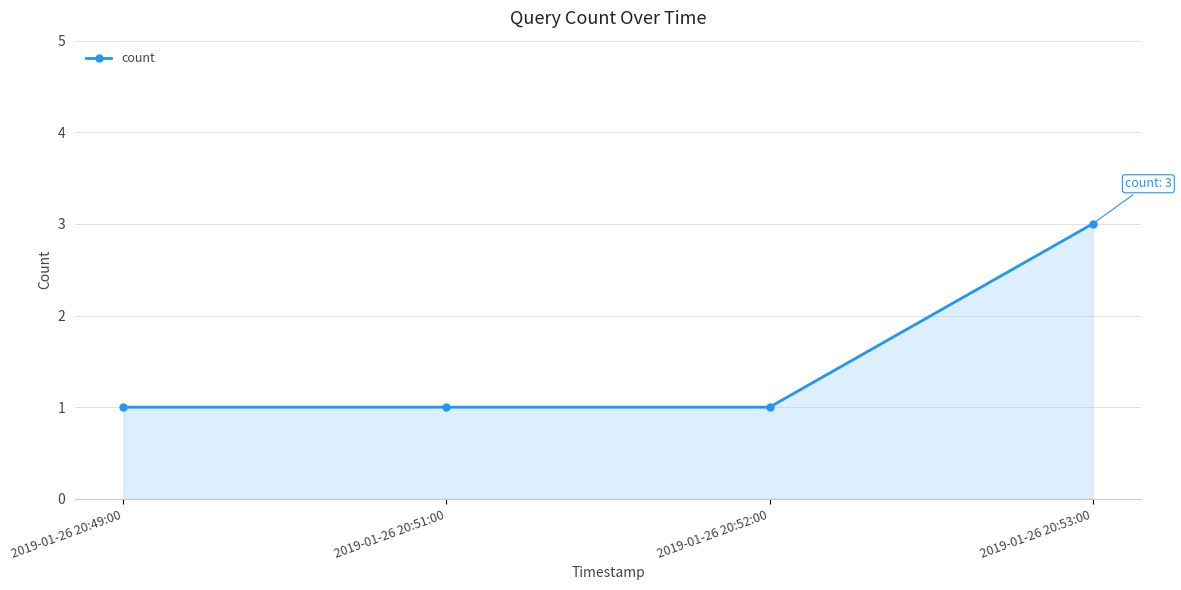

Is it true that the value at 2019-01-26 20:51:00 is 2?

False